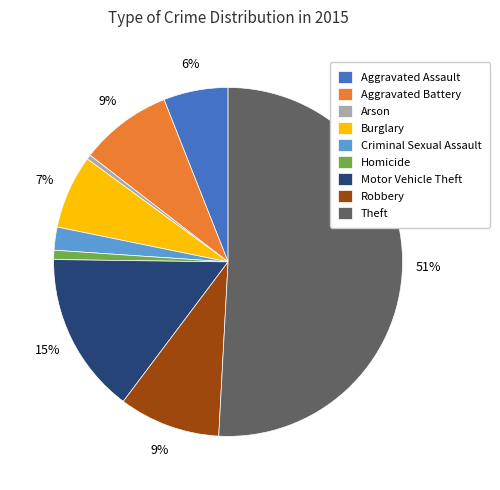

Count the number of slices in the pie.

9